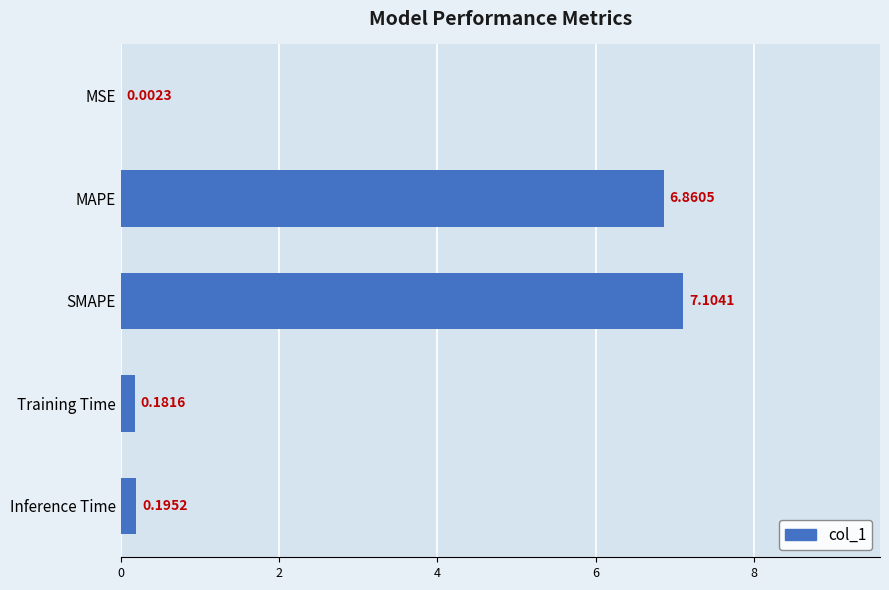

What is the greatest value displayed?

7.1